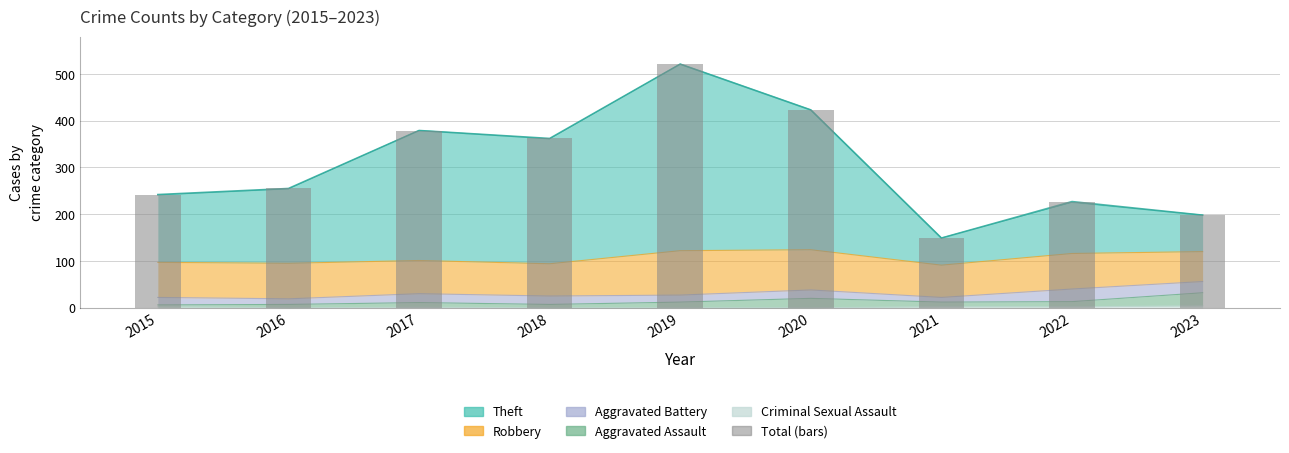

Where is the data nearest to the value 335?

2018